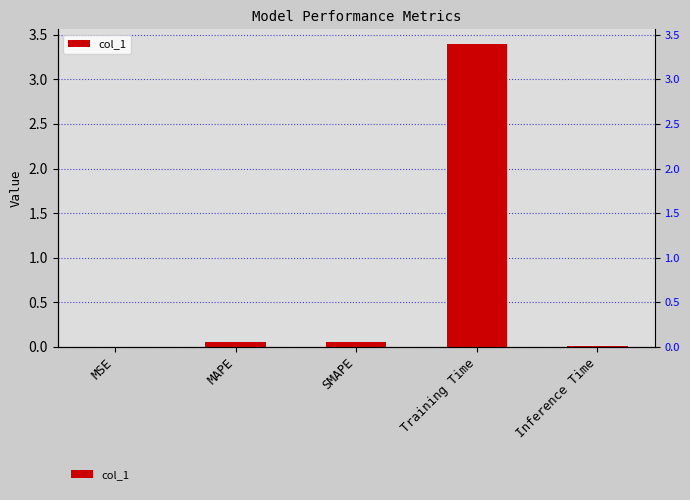

What position from the left is MAPE?

2